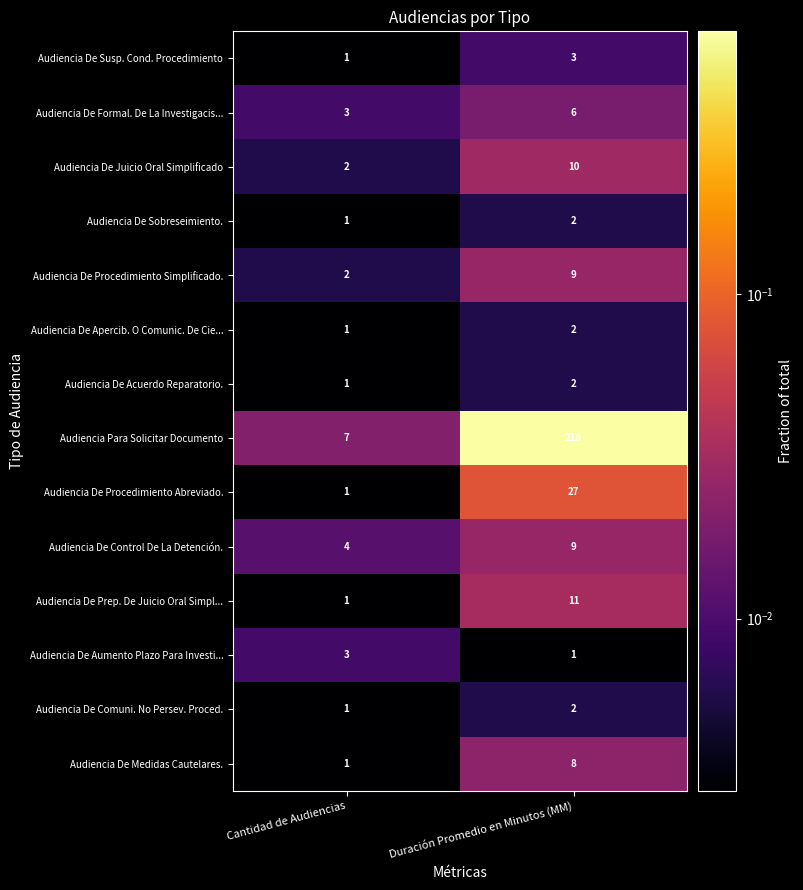

The value of Audiencia De Medidas Cautelares. at Duración Promedio en Minutos (MM) is 5. True or false?

False